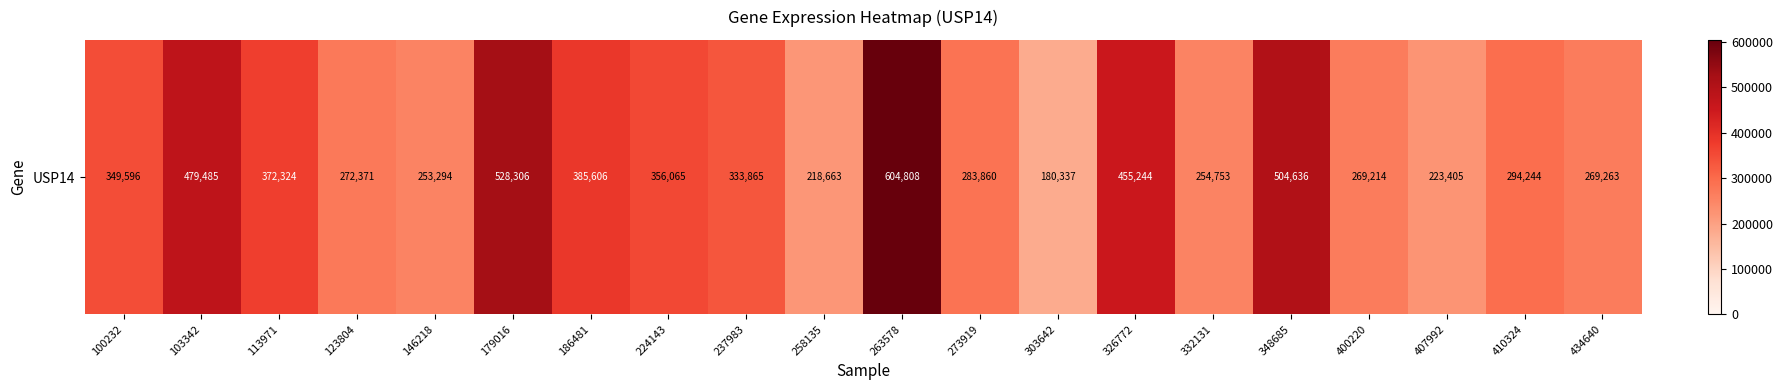

Read the value at 258135, to the nearest 50.

218650